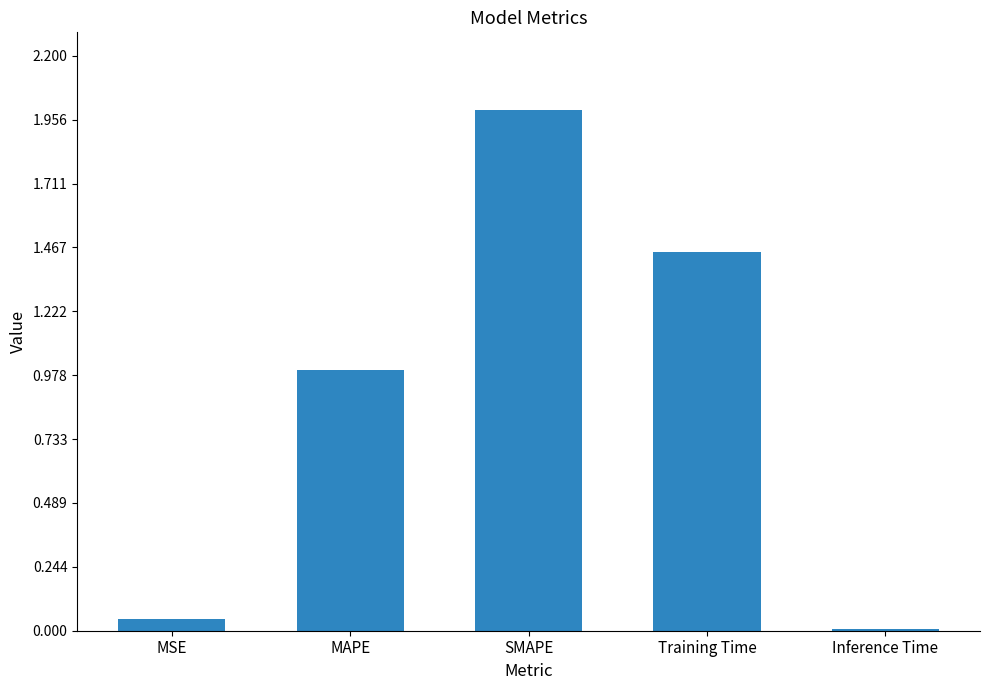

What is the sum of all values?

4.5